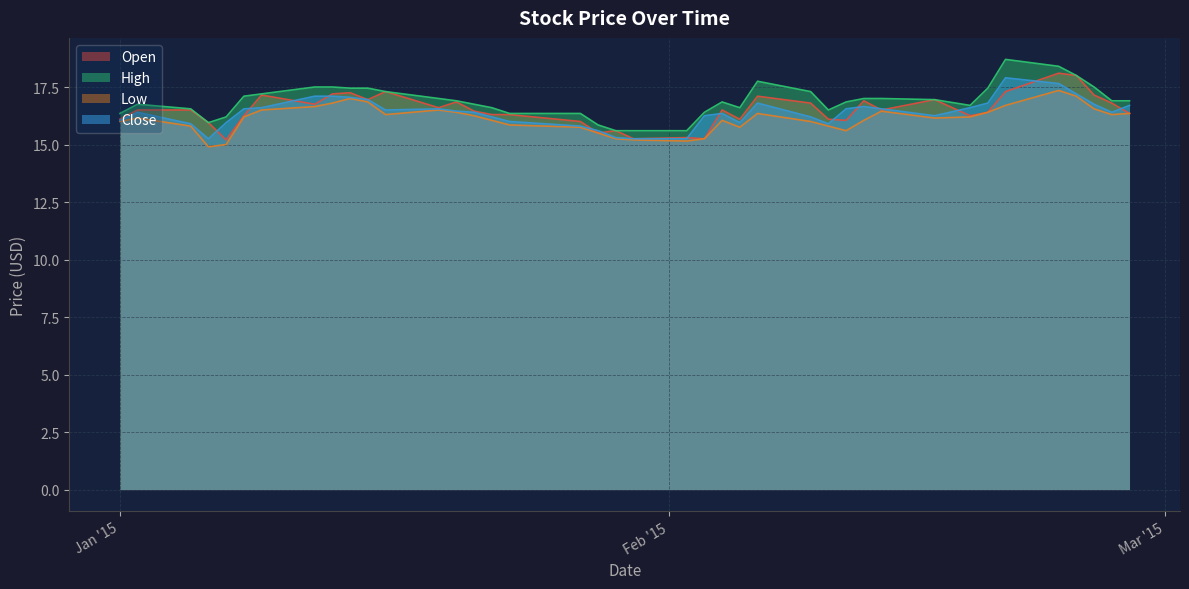

Which category has the highest value across all series?

2015-02-20